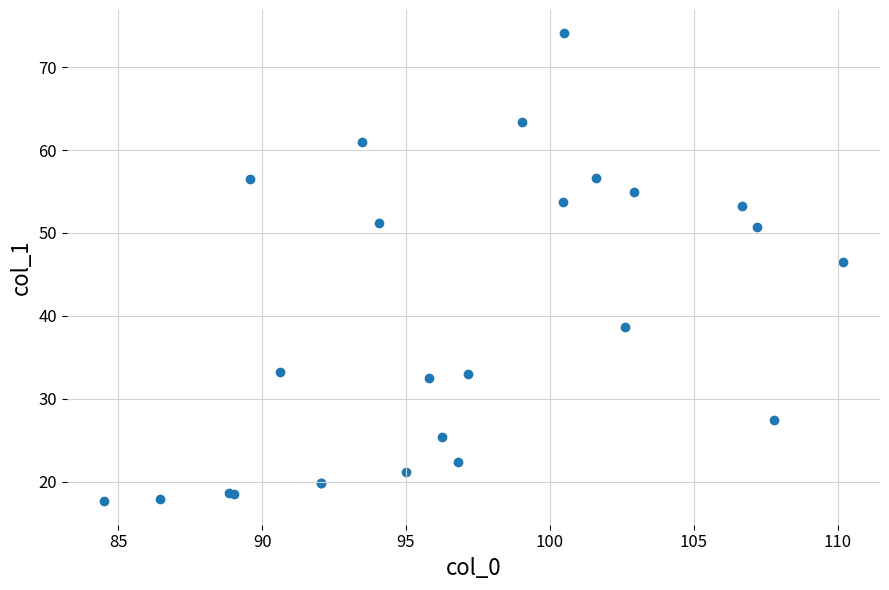

What Y value in the scatter plot is closest to 45?

46.5